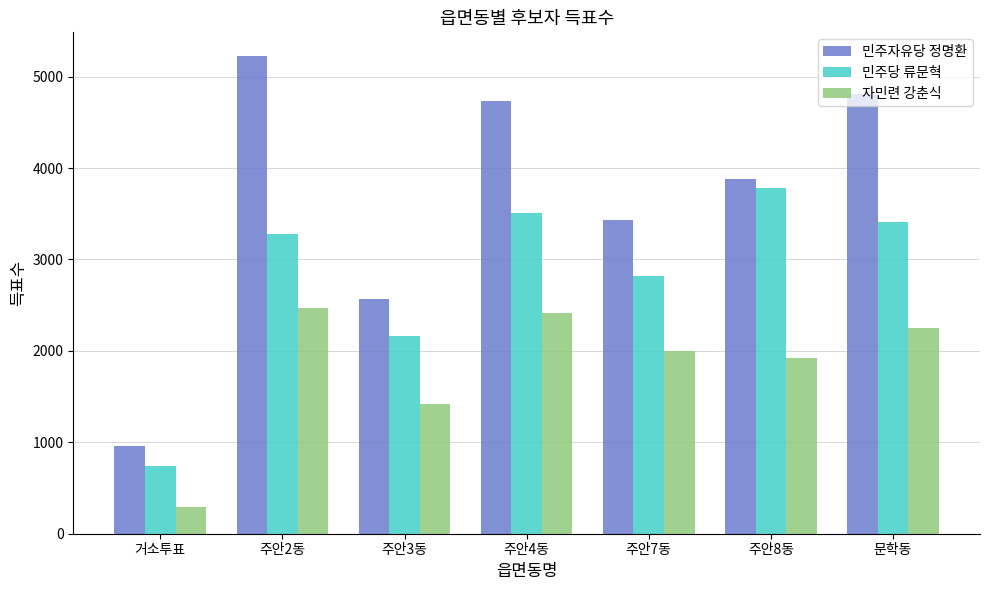

Rank the series by their average value, from highest to lowest.

민주자유당 정명환, 민주당 류문혁, 자민련 강춘식